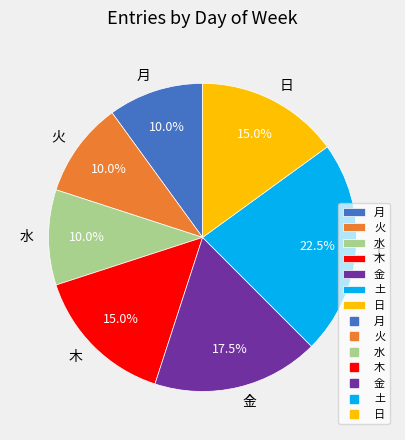

Do 土 and 金 together represent more than half of the pie?

No